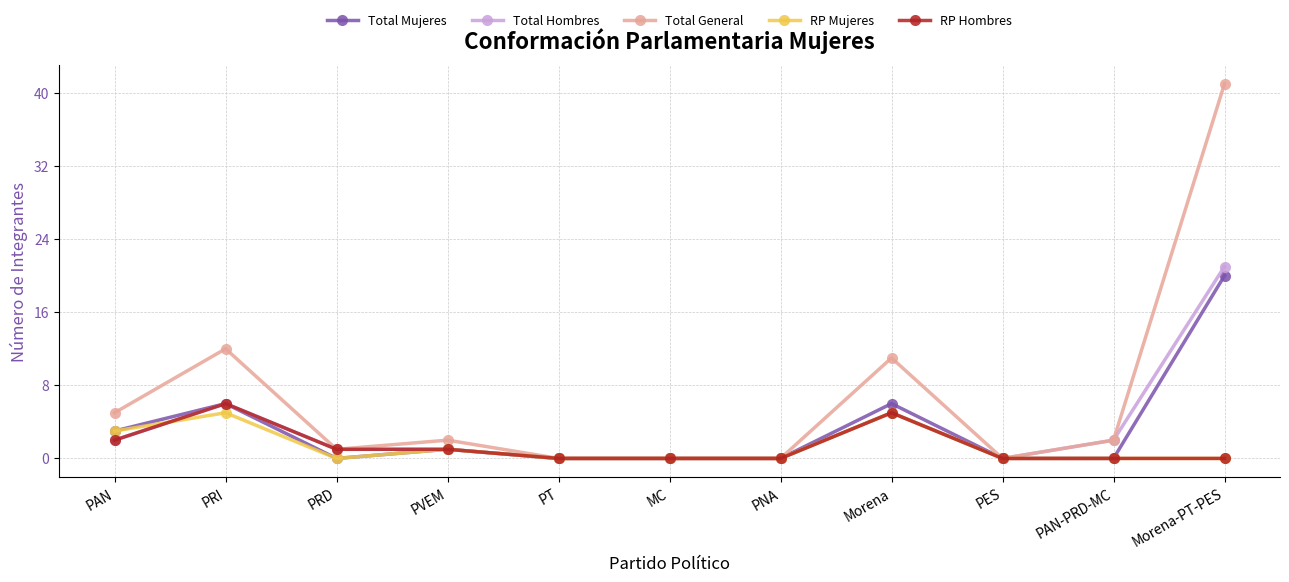

What position from the left is PAN?

1